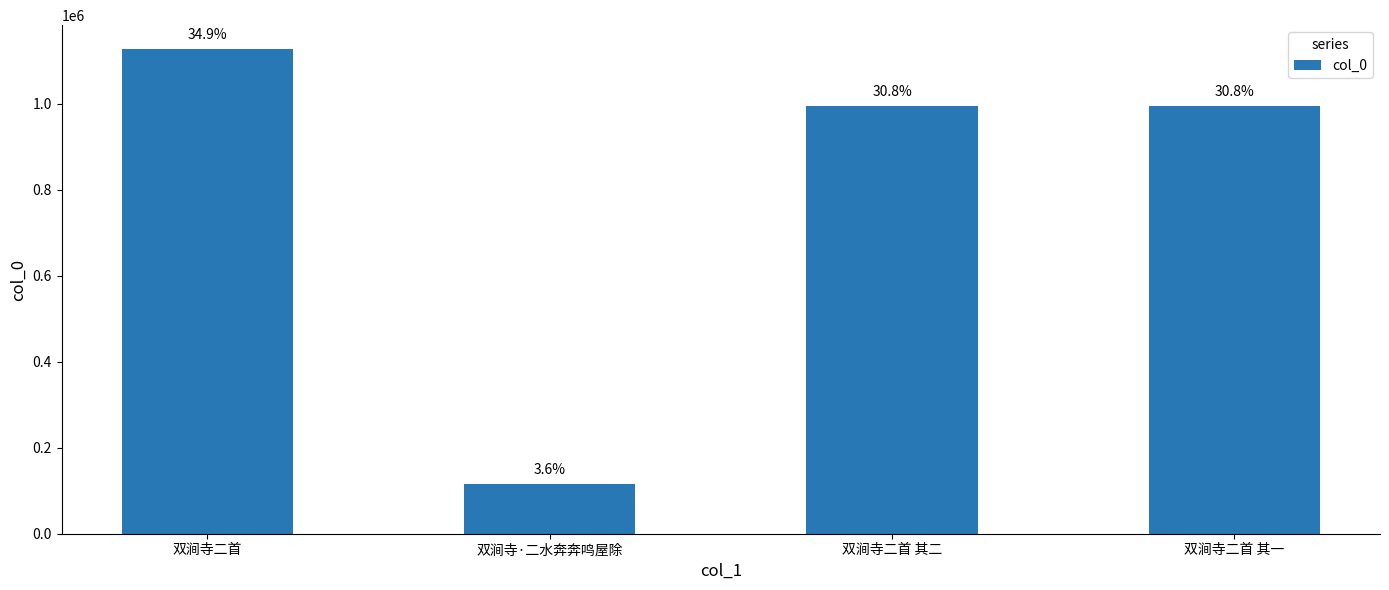

How many bars are there in total?

4